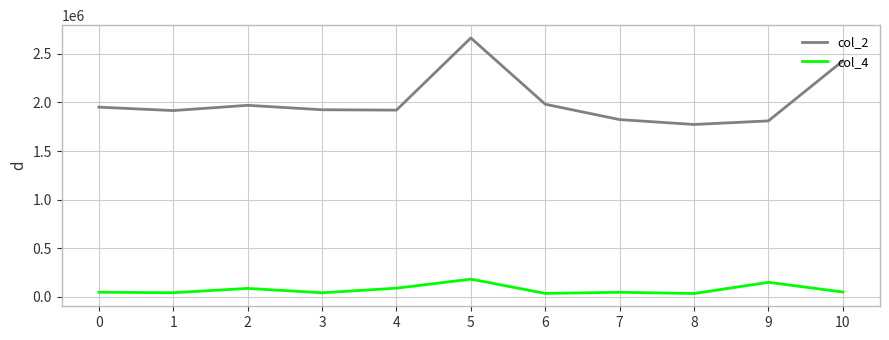

Does the chart display data point markers on the line(s)?

No